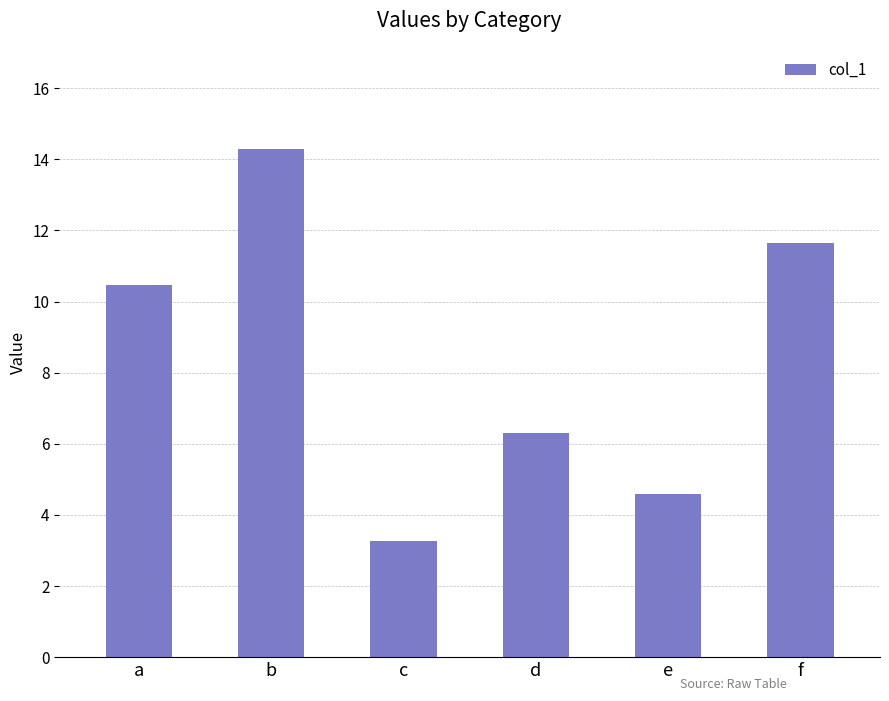

Rank the categories by value from lowest to highest.

c, e, d, a, f, b